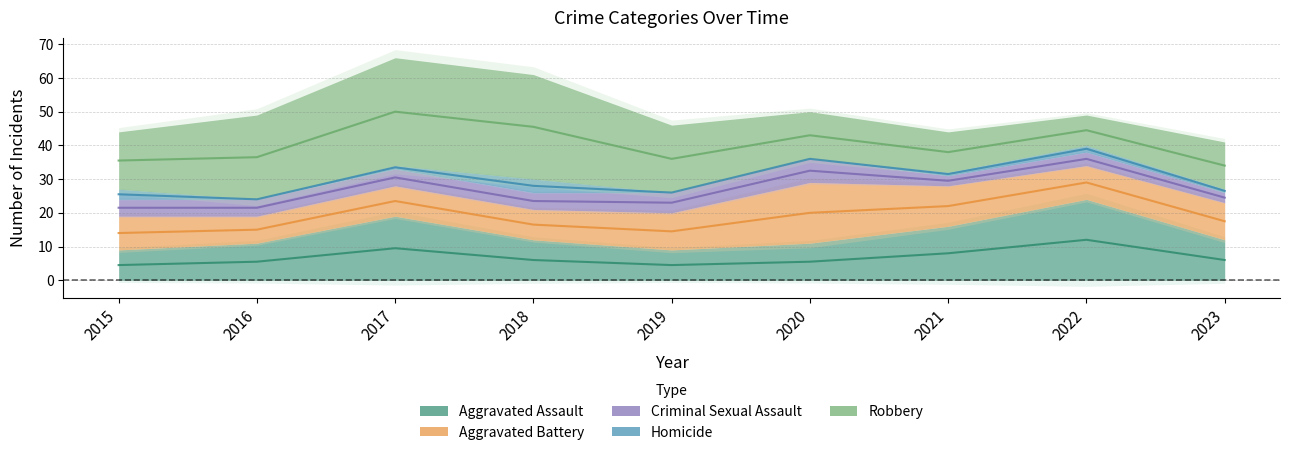

Reading left to right, list all the values displayed in this chart.

Aggravated Assault: 9	11	19	12	9	11	16	24	12
Aggravated Battery: 10	8	9	9	11	18	12	10	11
Criminal Sexual Assault: 5	5	5	5	6	7	3	4	3
Homicide: 3	0	1	4	0	0	1	2	1
Robbery: 17	25	32	31	20	14	12	9	14